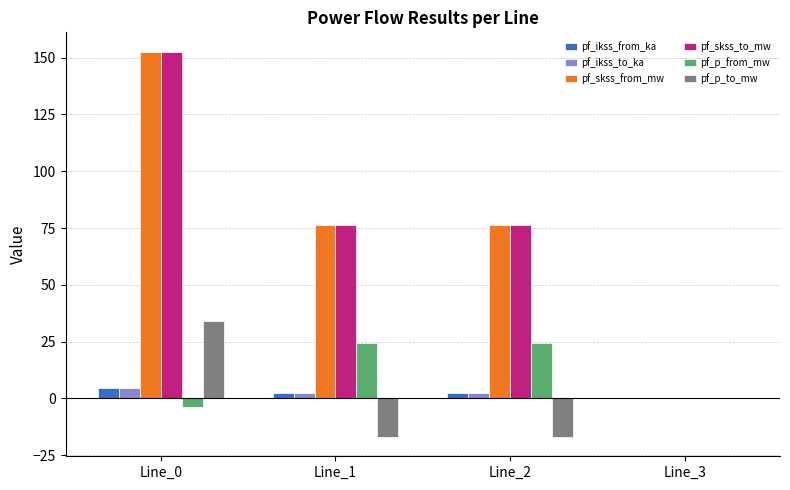

What is the total value across all series at Line_1?

164.7